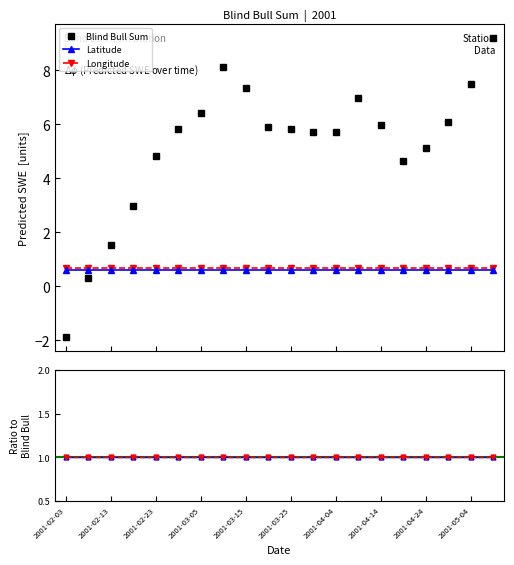

What is the sum of the Longitude values at 2001-02-03 and 11?

1.3